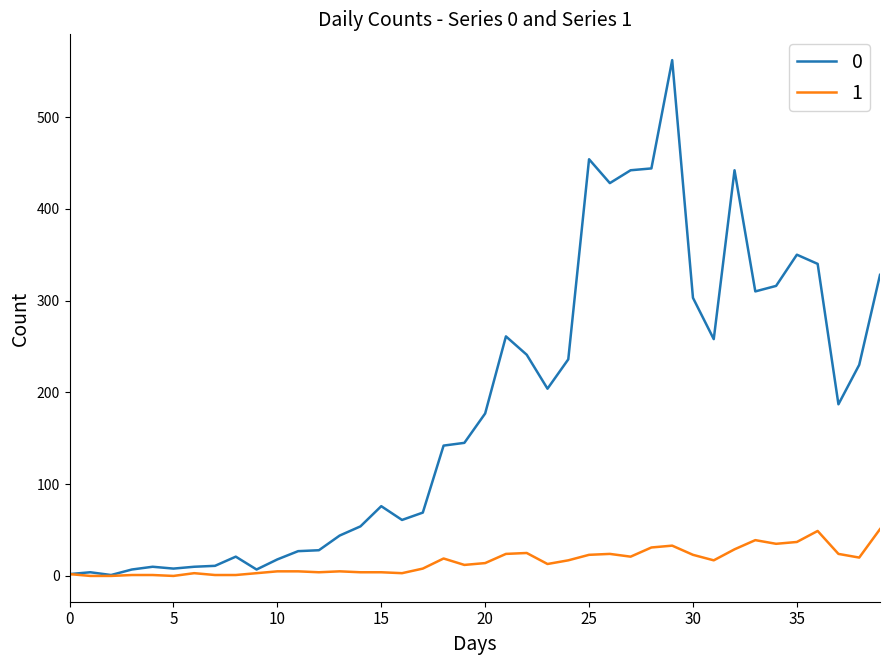

What is the greatest value displayed?

562